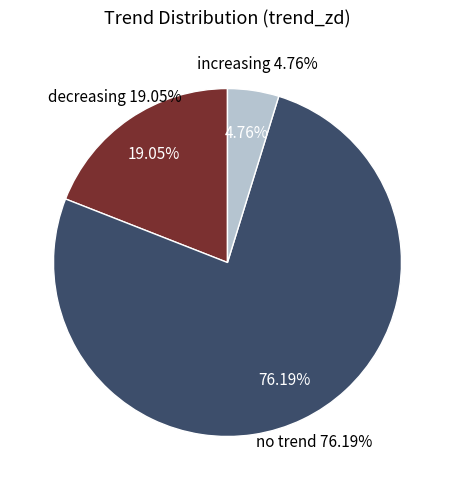

What portion of the pie excludes increasing?

95.2%